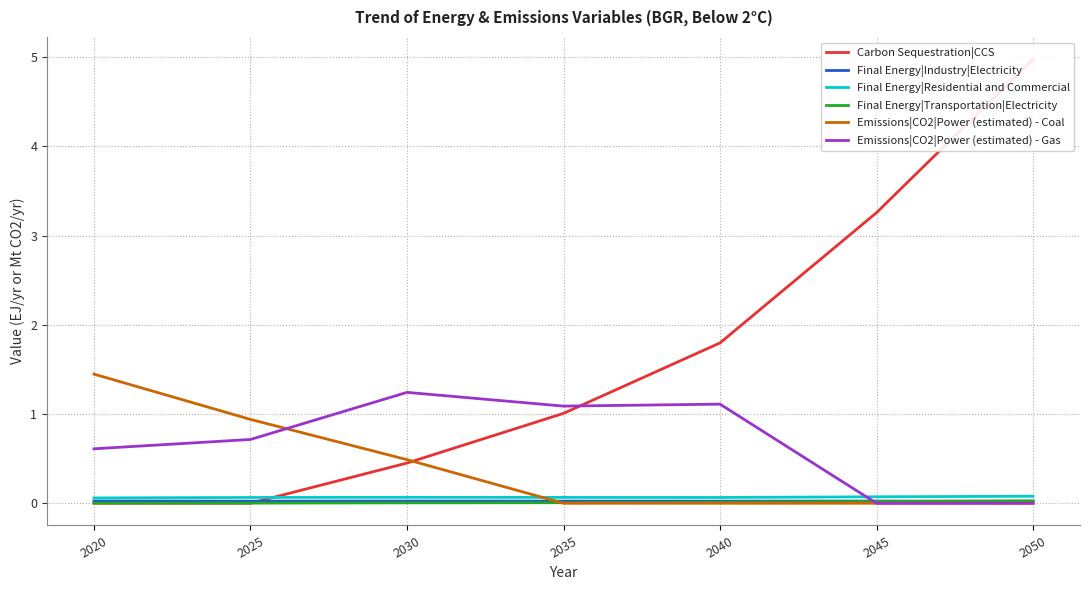

List the series in order of their peak value, highest first.

Carbon Sequestration|CCS, Emissions|CO2|Power (estimated) - Coal, Emissions|CO2|Power (estimated) - Gas, Final Energy|Residential and Commercial, Final Energy|Transportation|Electricity, Final Energy|Industry|Electricity